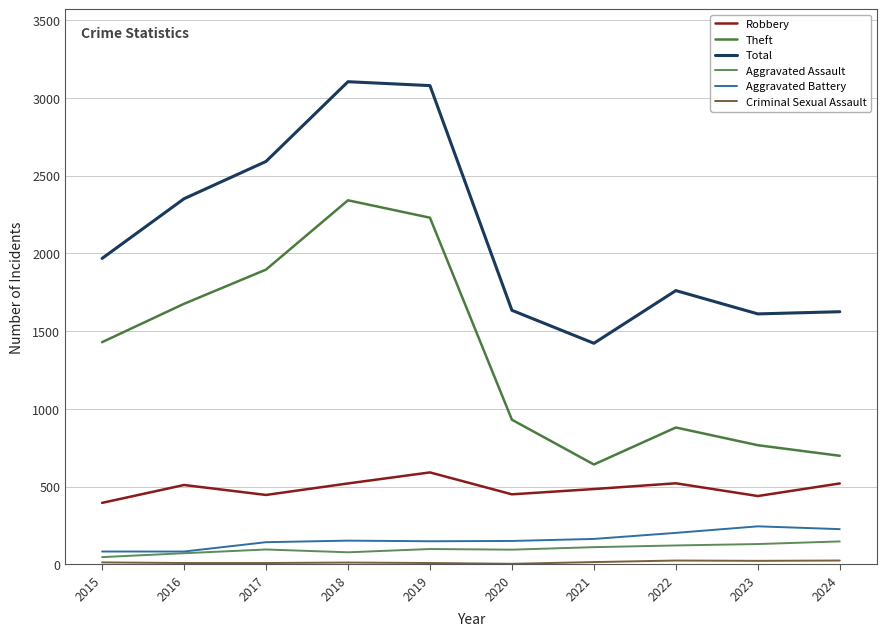

At which label is Theft closest to 1492?

2015